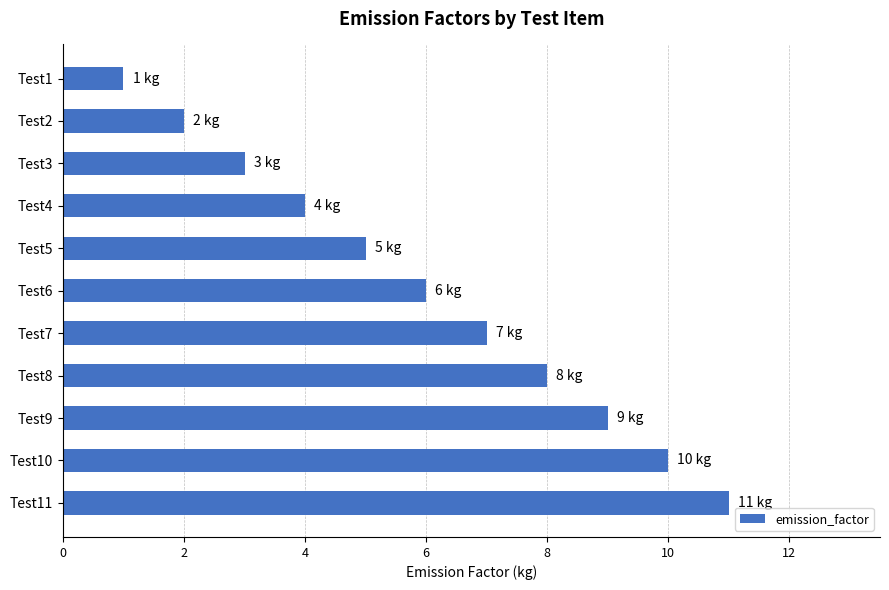

The value at Test2 is 1. True or false?

False